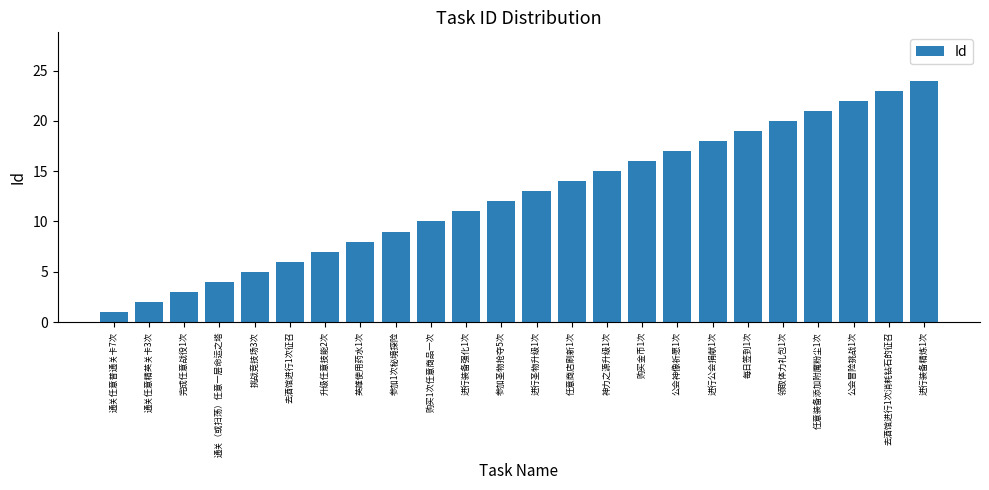

What is the maximum value shown in the chart?

24